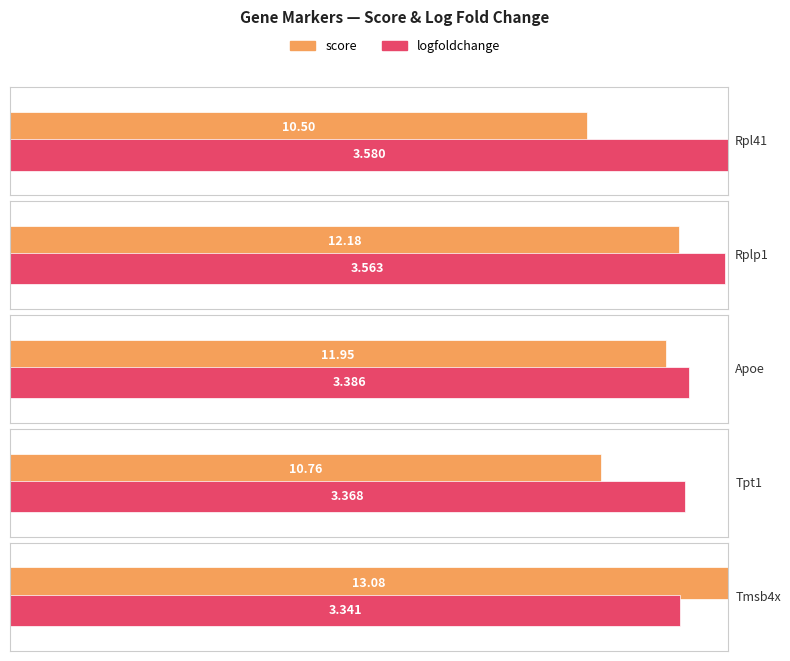

Is it true that logfoldchange equals 3.4 at Tpt1?

True